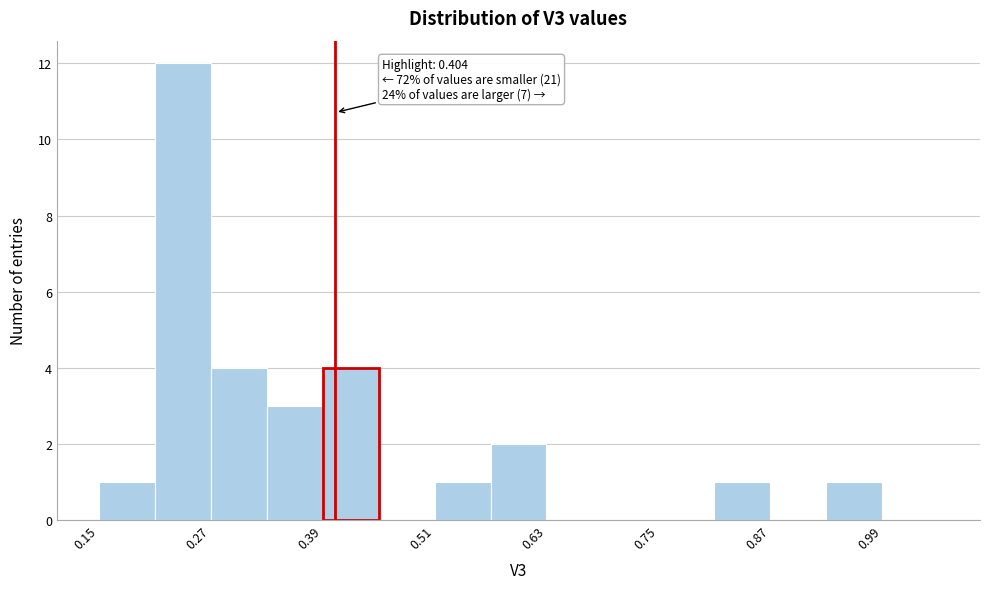

Read against the x-axis, roughly where is the centre of the tallest bar?

0.24